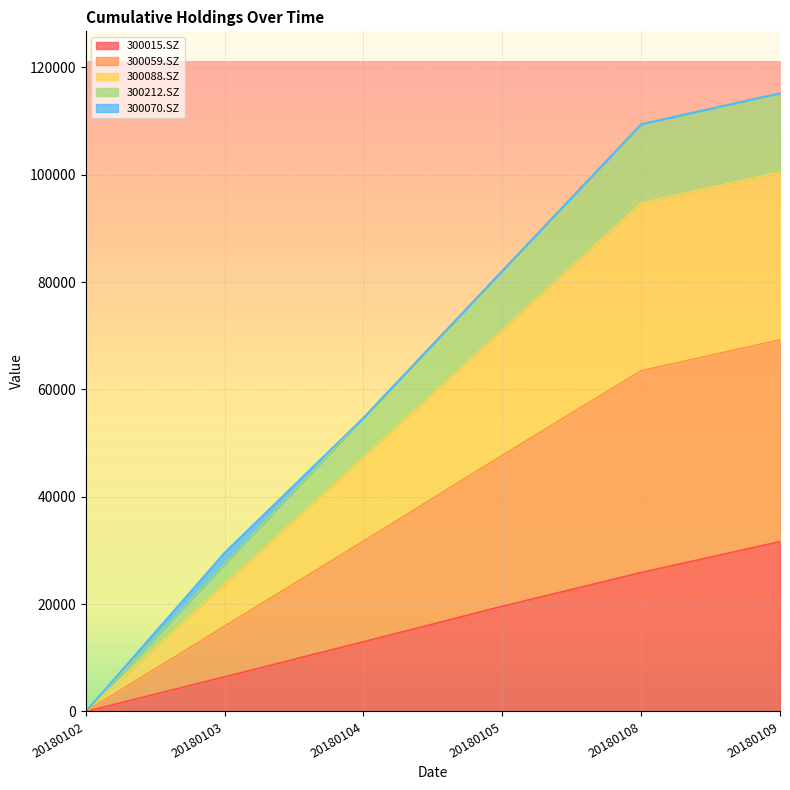

True or false: 300015.SZ and 300088.SZ cross at least once.

False